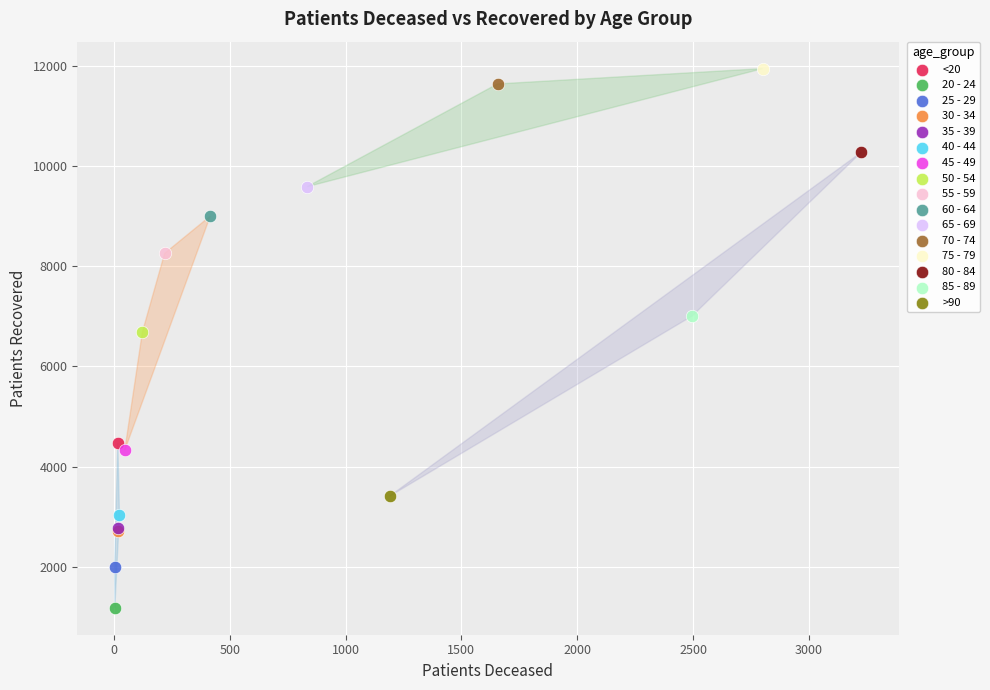

Which series reaches the maximum Y coordinate?

75 - 79